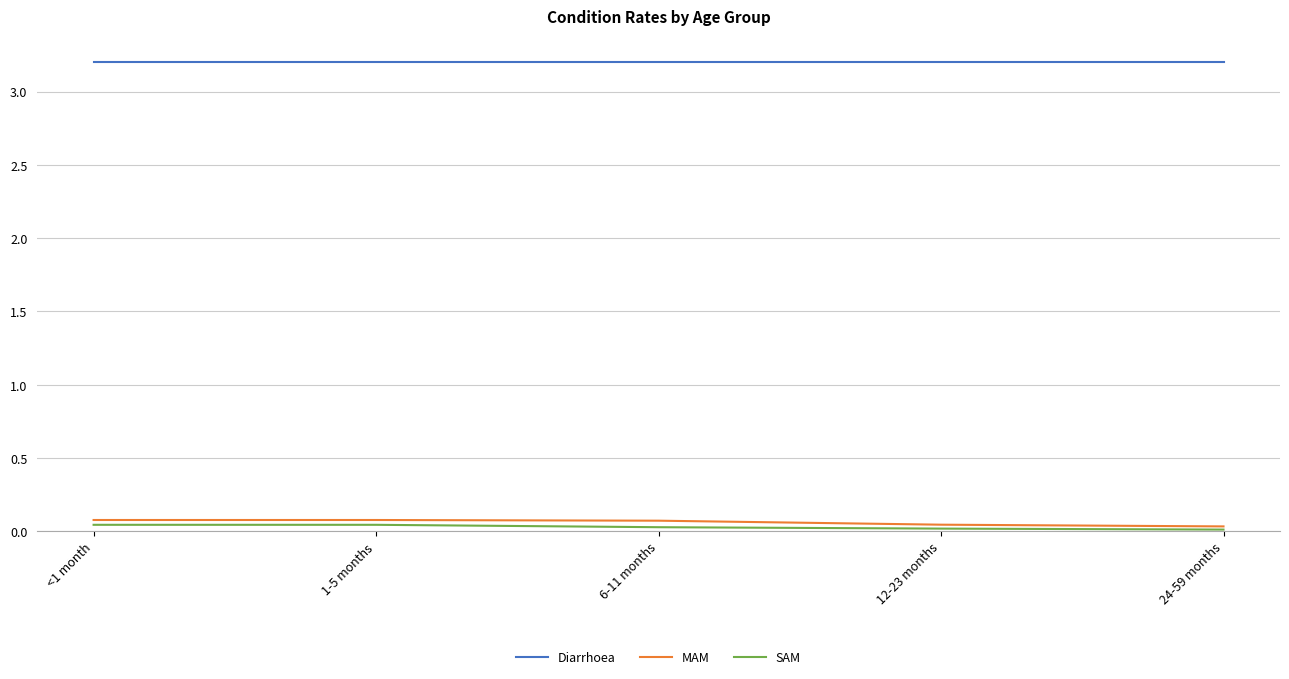

At how many categories does at least one series exceed 3?

5